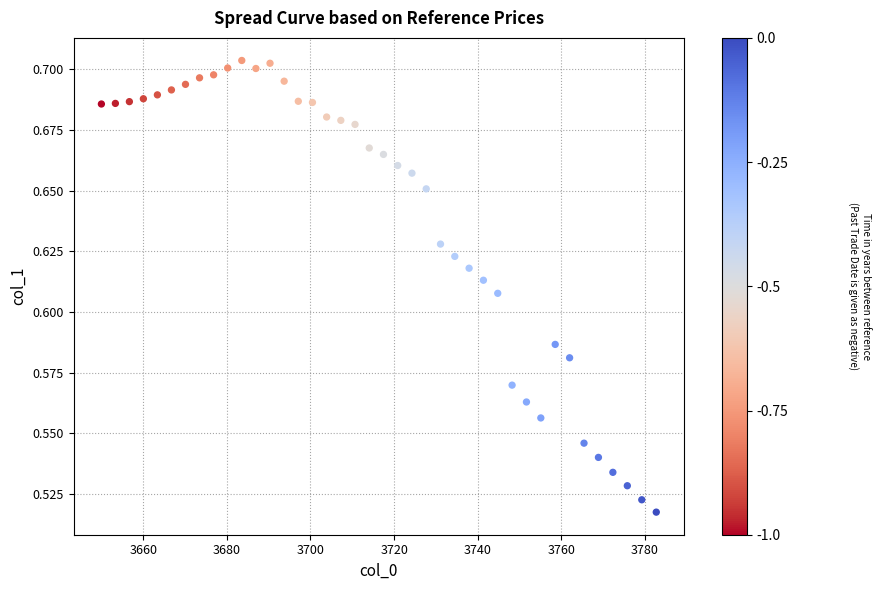

What is the range of X values (max minus min)?

132.7